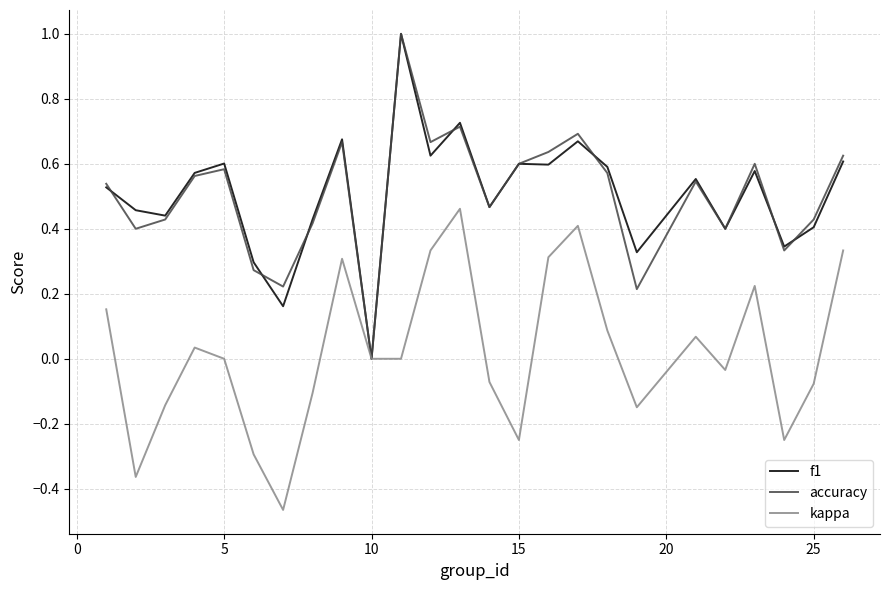

What is the greatest value displayed?

1.0